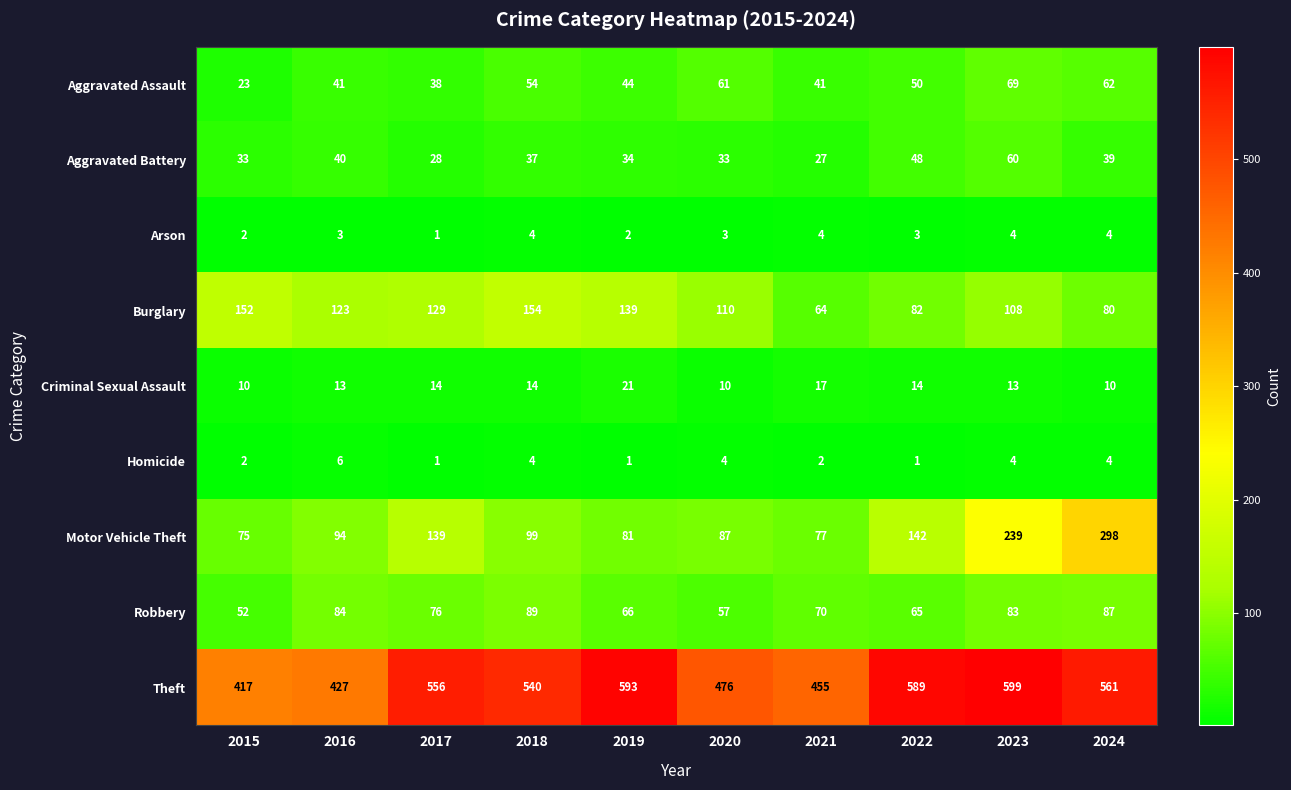

Rank the categories by Motor Vehicle Theft value from lowest to highest.

2015, 2021, 2019, 2020, 2016, 2018, 2017, 2022, 2023, 2024